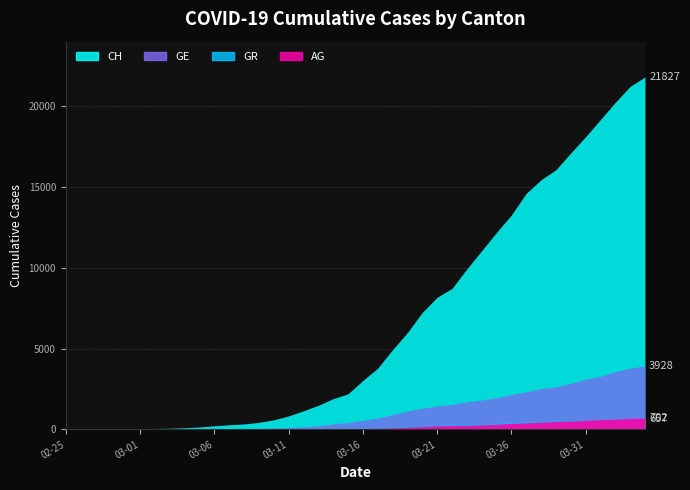

At which label is GR closest to 328?

2020-03-24